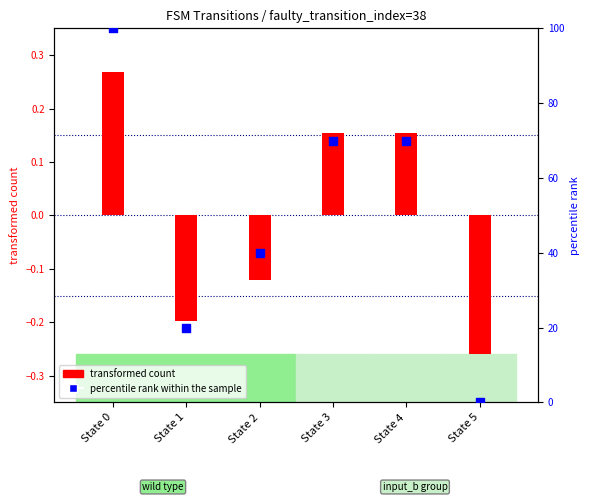

At which category is the sum across all series the highest?

State 0